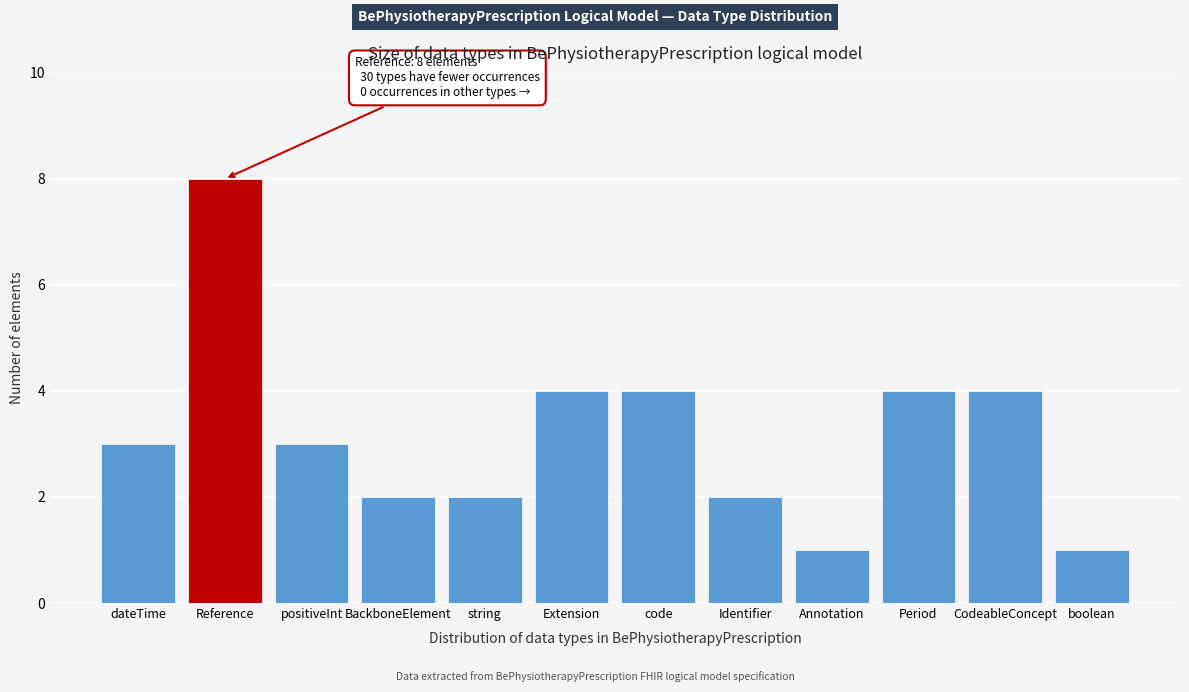

Reading left to right, transcribe all the data shown in this chart.

3	8	3	2	2	4	4	2	1	4	4	1